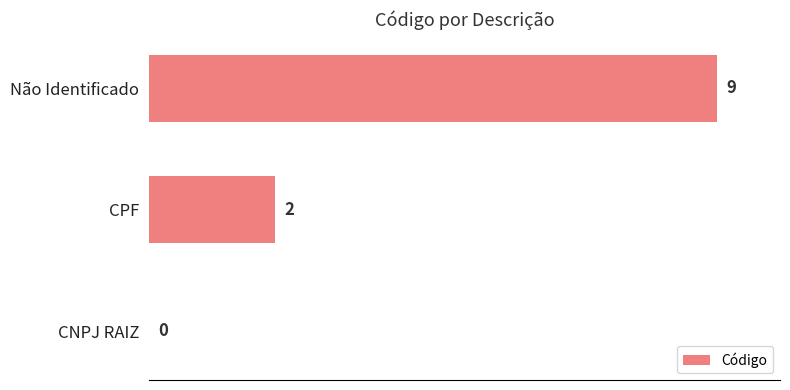

Count the values in the range 0 to 9.

3